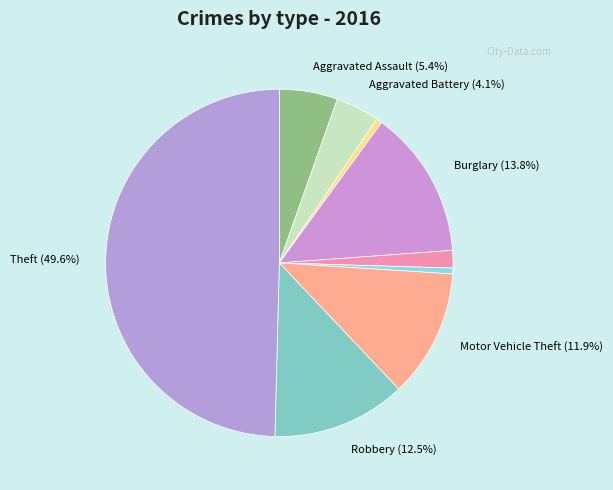

How many segments does this pie chart have?

9